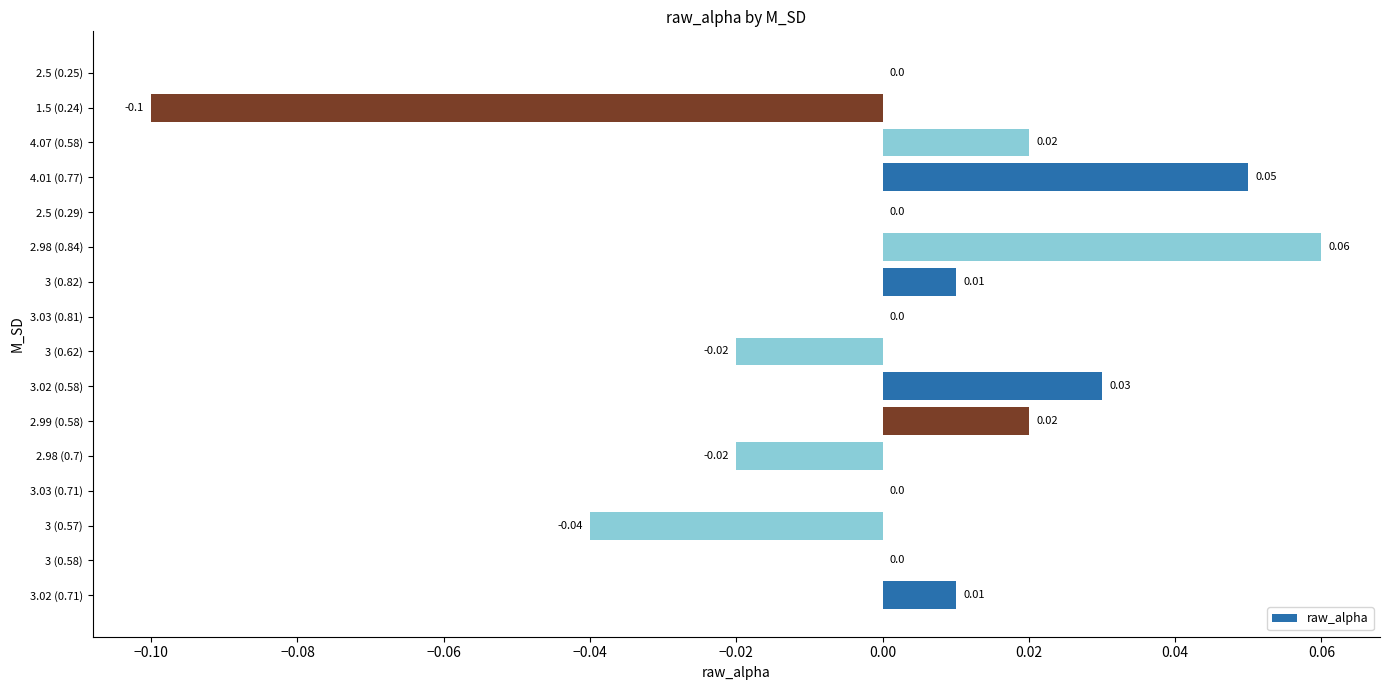

Which has a higher value, 3 (0.57) or 2.99 (0.58)?

2.99 (0.58)